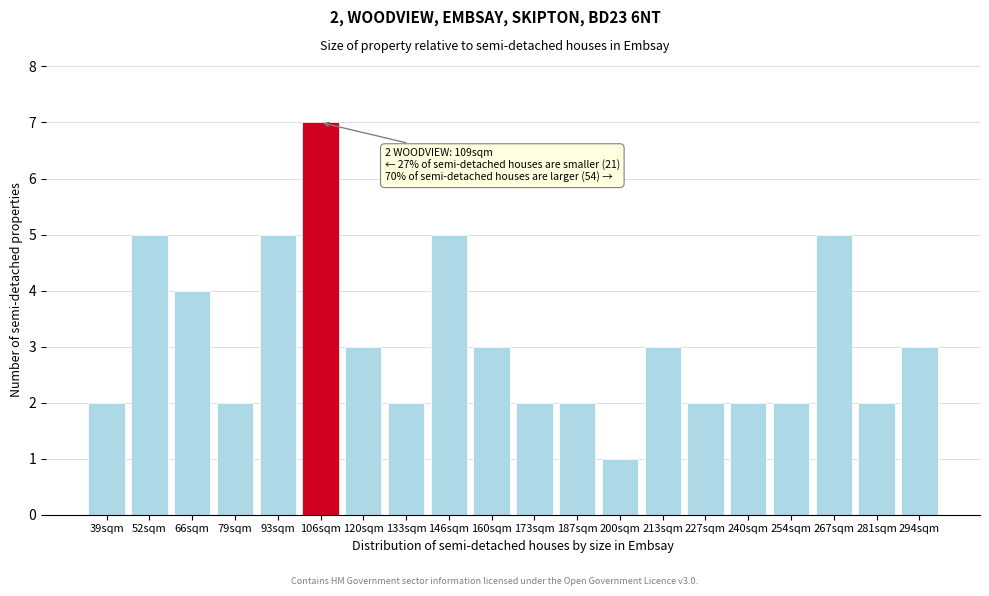

Reading left to right, extract all data points from this chart.

39sqm=2	52sqm=5	66sqm=4	79sqm=2	93sqm=5	106sqm=7	120sqm=3	133sqm=2	146sqm=5	160sqm=3	173sqm=2	187sqm=2	200sqm=1	213sqm=3	227sqm=2	240sqm=2	254sqm=2	267sqm=5	281sqm=2	294sqm=3